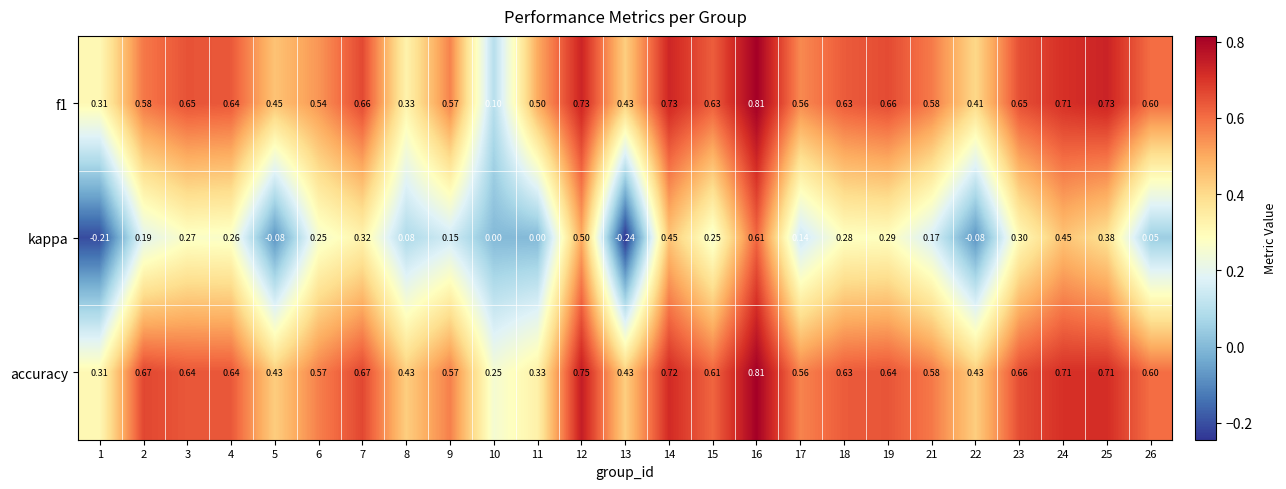

Which series has the largest range (max minus min)?

kappa